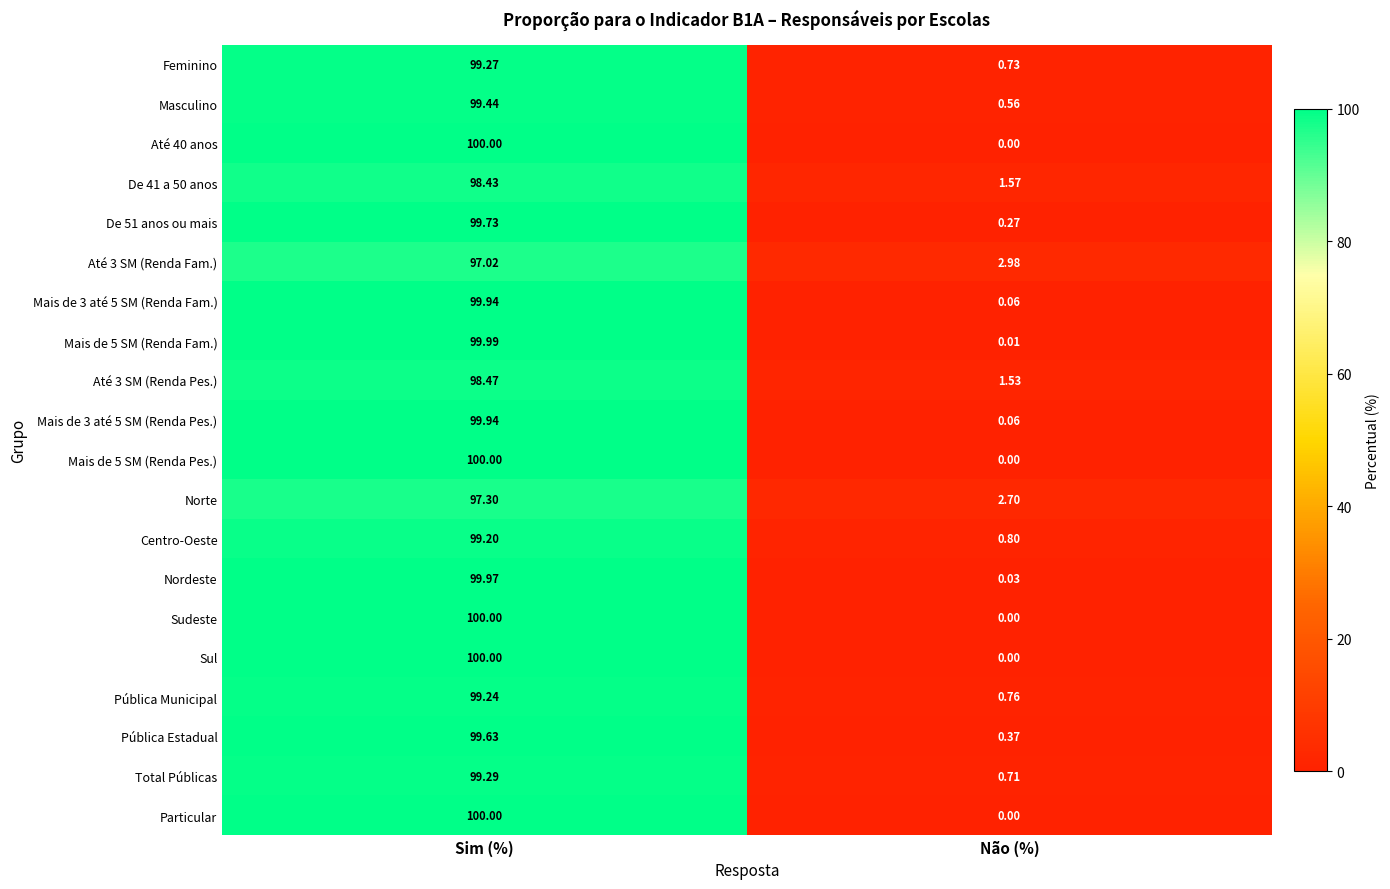

What is the total value across all series at Não (%)?

13.1